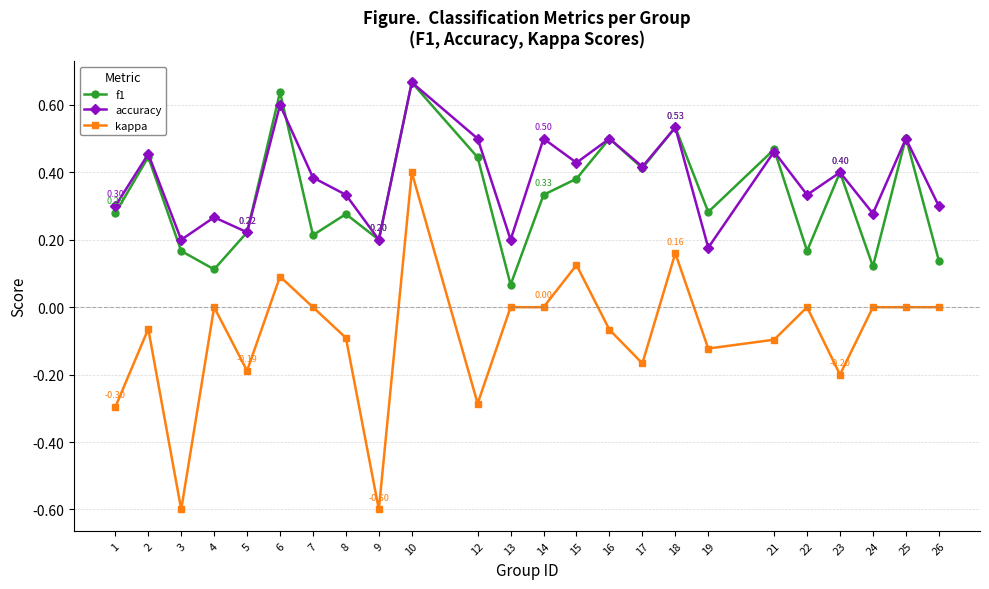

Between 12 and 14, which series saw the biggest shift?

kappa